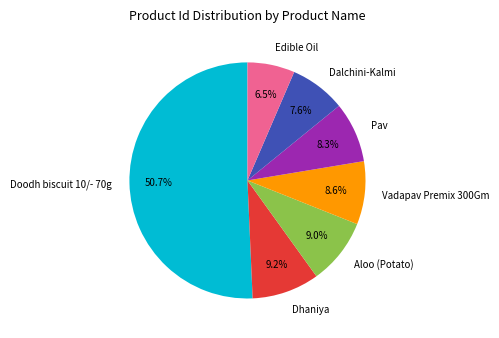

What is the largest slice in the pie chart?

Doodh biscuit 10/- 70g